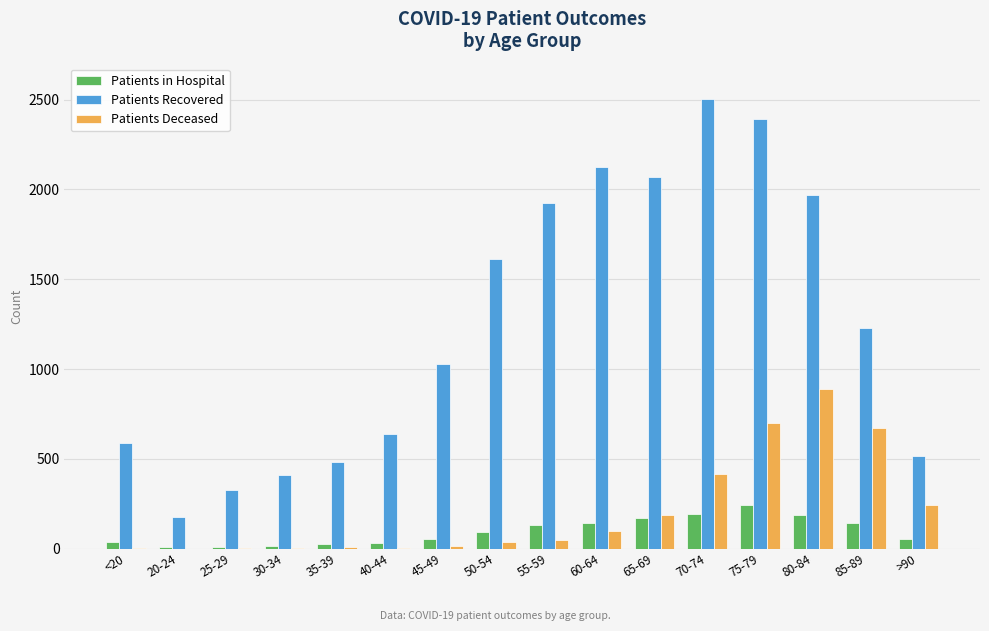

Which series changed the most between 45-49 and 70-74?

Patients Recovered